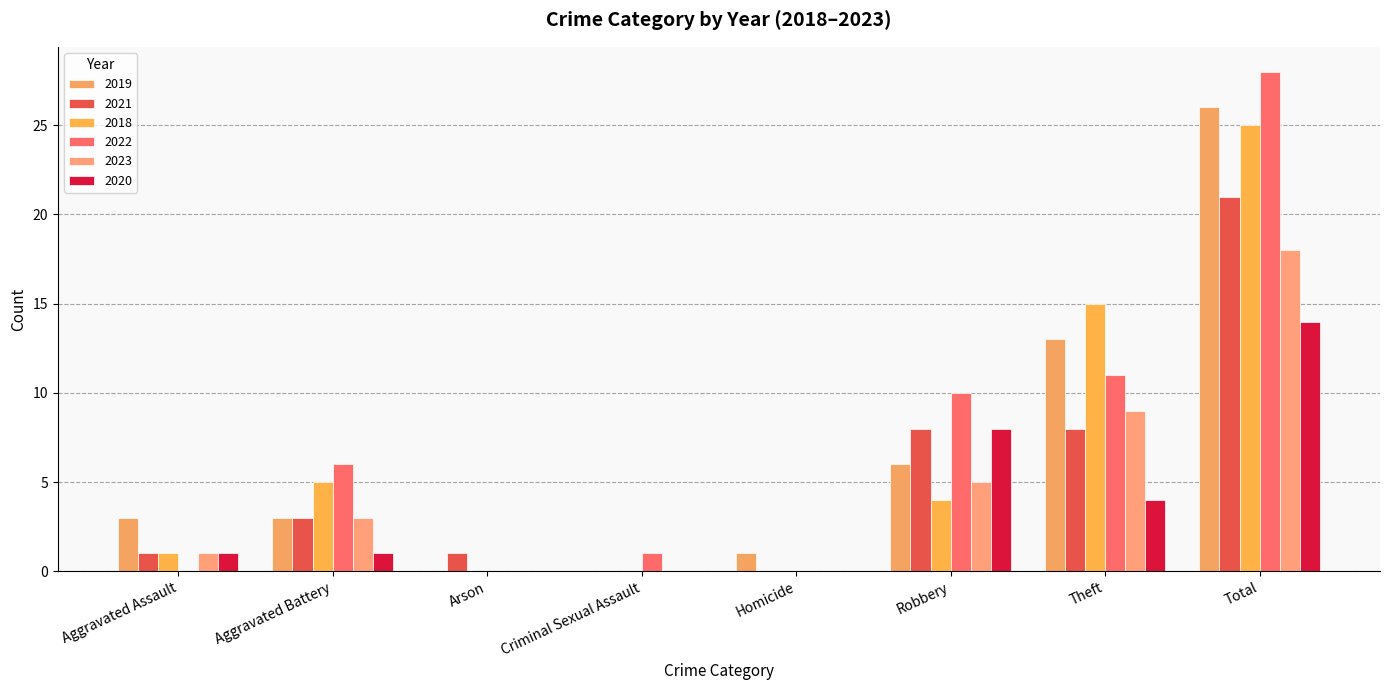

Rank the series by their maximum value, from lowest to highest.

2020, 2023, 2021, 2018, 2019, 2022